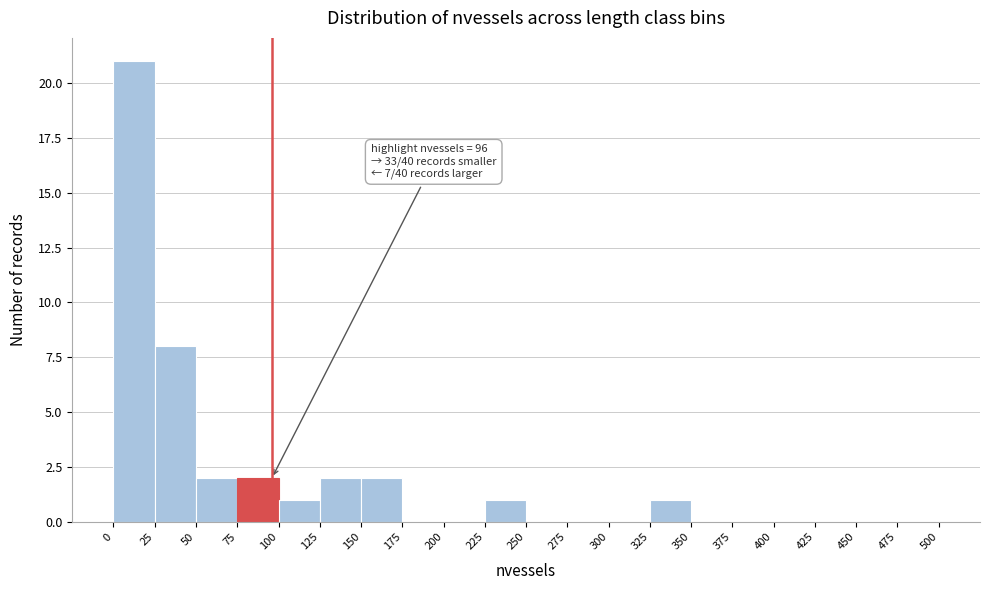

Which range on the x-axis has the tallest bar?

0 to 25